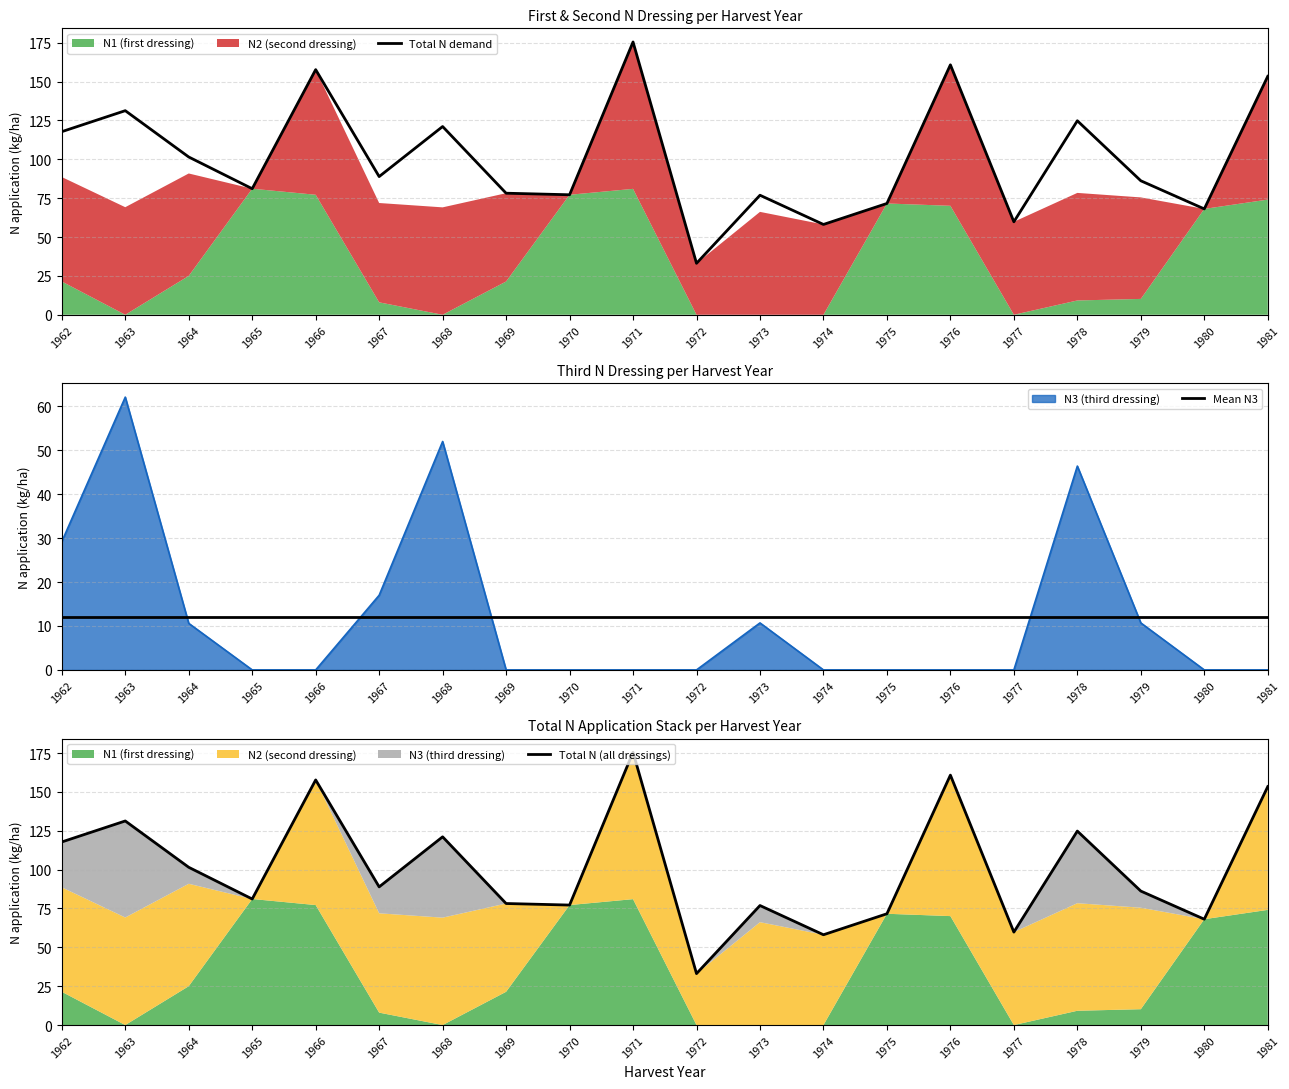

At which label does Mean N3 reach its peak?

1962